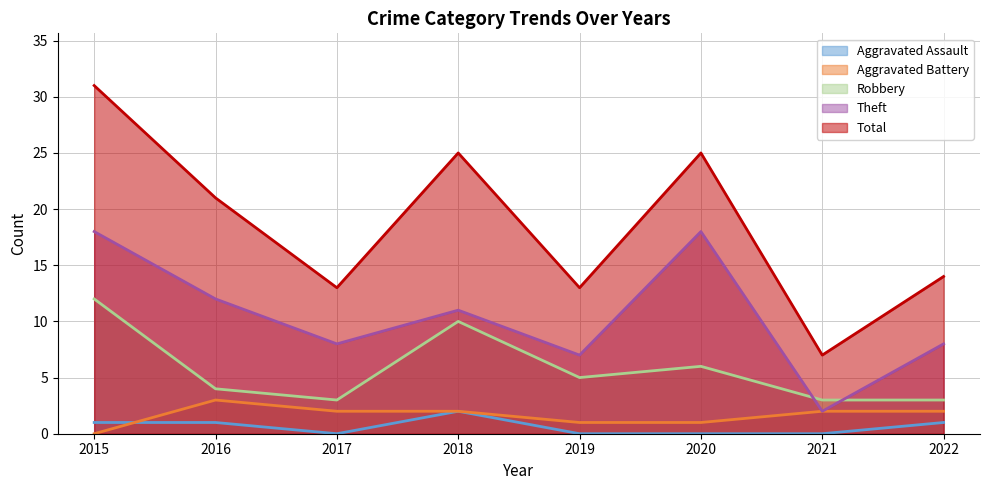

The value of Total at 2018 is 12. True or false?

False